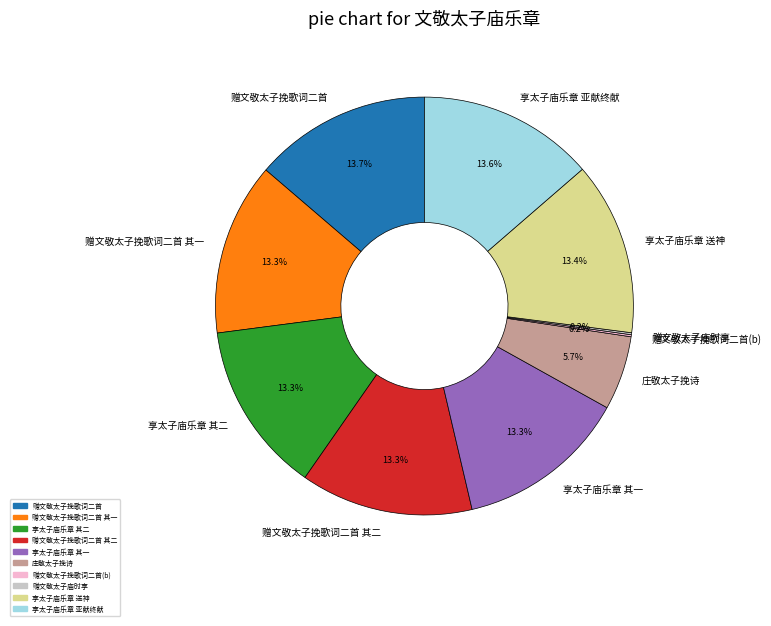

The 庄敬太子挽诗 slice represents 19% of the pie. True or false?

False